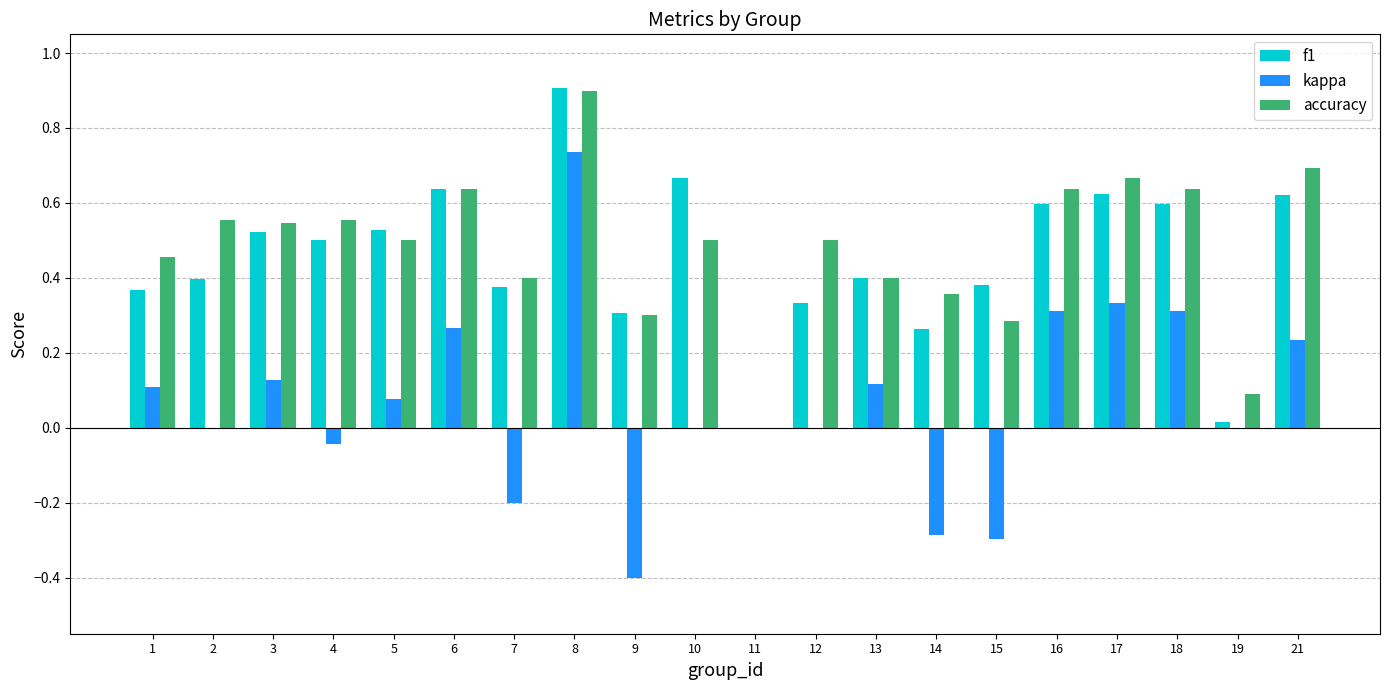

What is the maximum value shown in the chart?

0.9